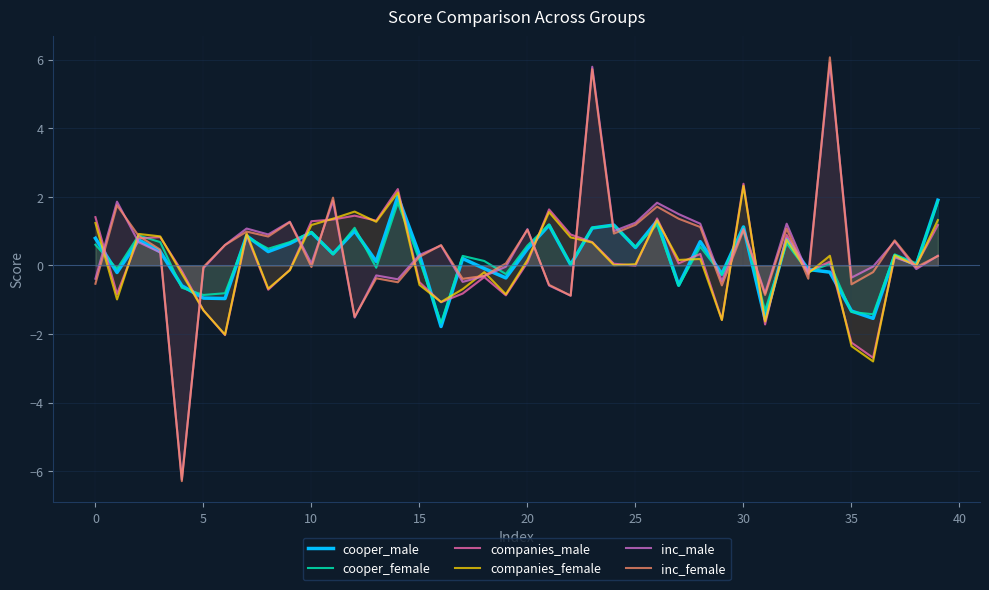

Rank the series at 38 from lowest to highest value.

inc_male, inc_female, companies_female, companies_male, cooper_male, cooper_female